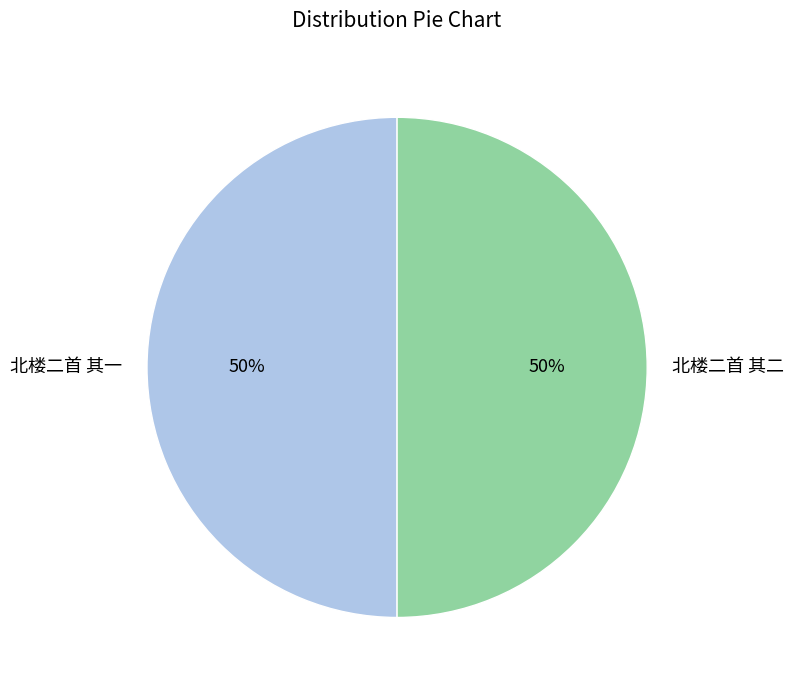

True or false: 北楼二首 其二 accounts for 50% of the total.

True